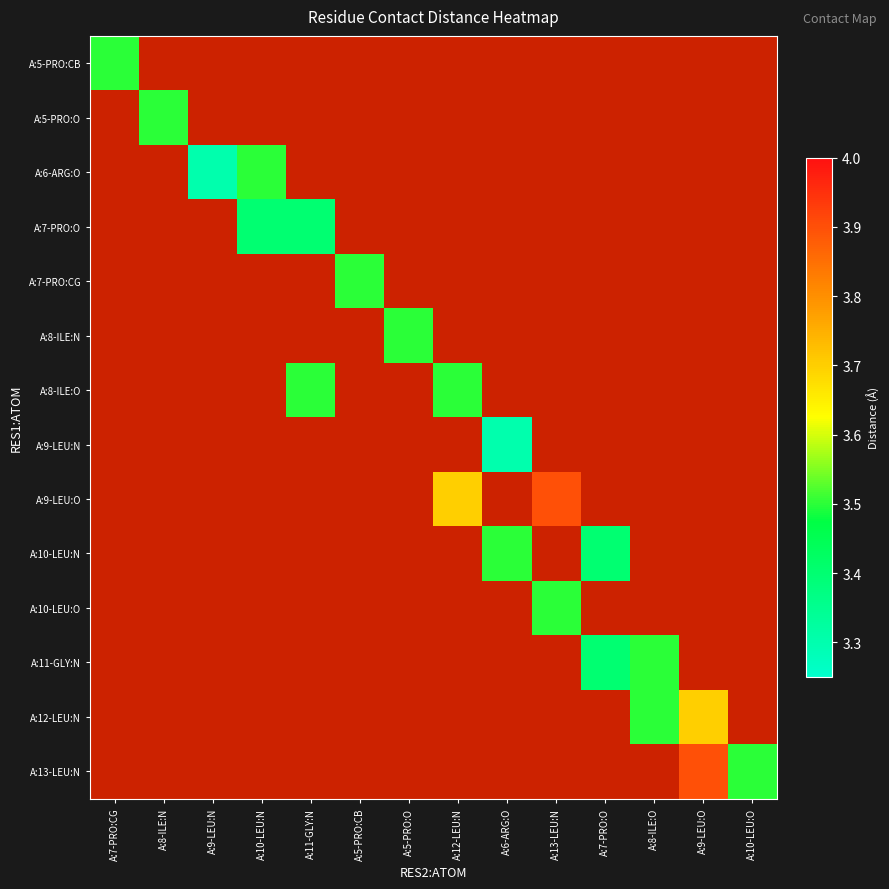

List the series in order of their peak value, highest first.

A:5-PRO:CB, A:5-PRO:O, A:6-ARG:O, A:7-PRO:O, A:7-PRO:CG, A:8-ILE:N, A:8-ILE:O, A:9-LEU:N, A:9-LEU:O, A:10-LEU:N, A:10-LEU:O, A:11-GLY:N, A:12-LEU:N, A:13-LEU:N